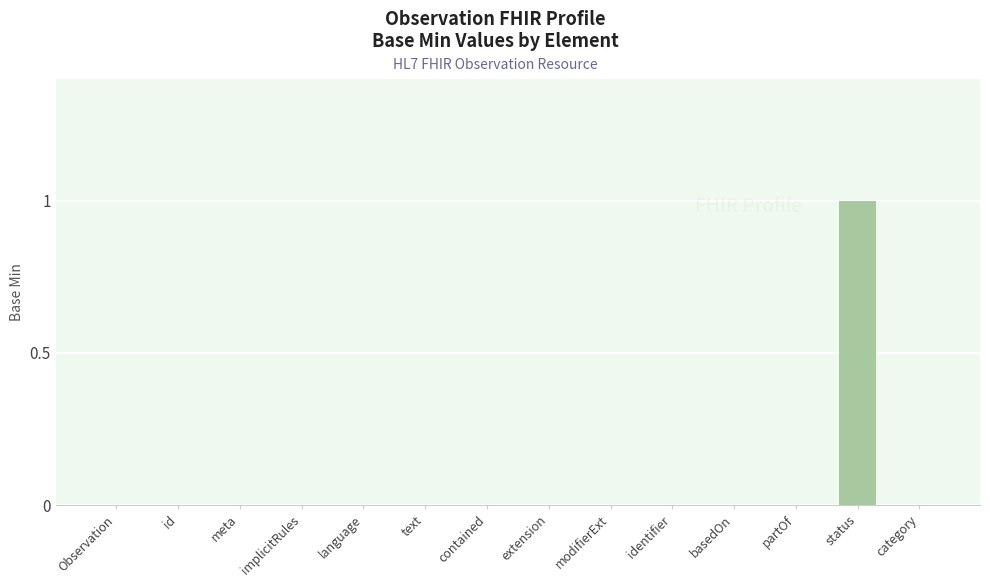

Count the values in the range 0 to 1.

14